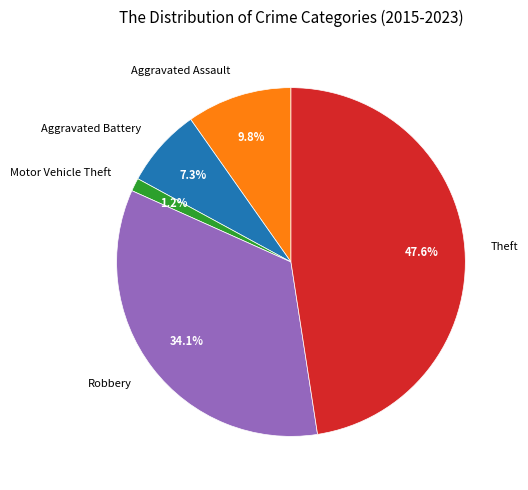

To the nearest percent, what is the difference between the Aggravated Assault and Aggravated Battery slice percentages?

2%